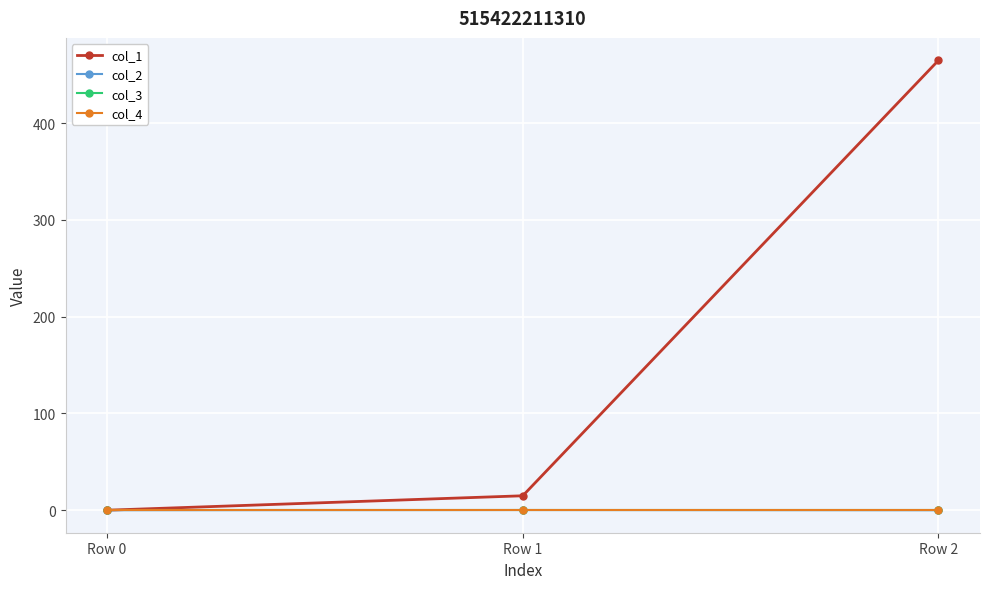

The value of col_2 at Row 2 is -0.0. True or false?

False